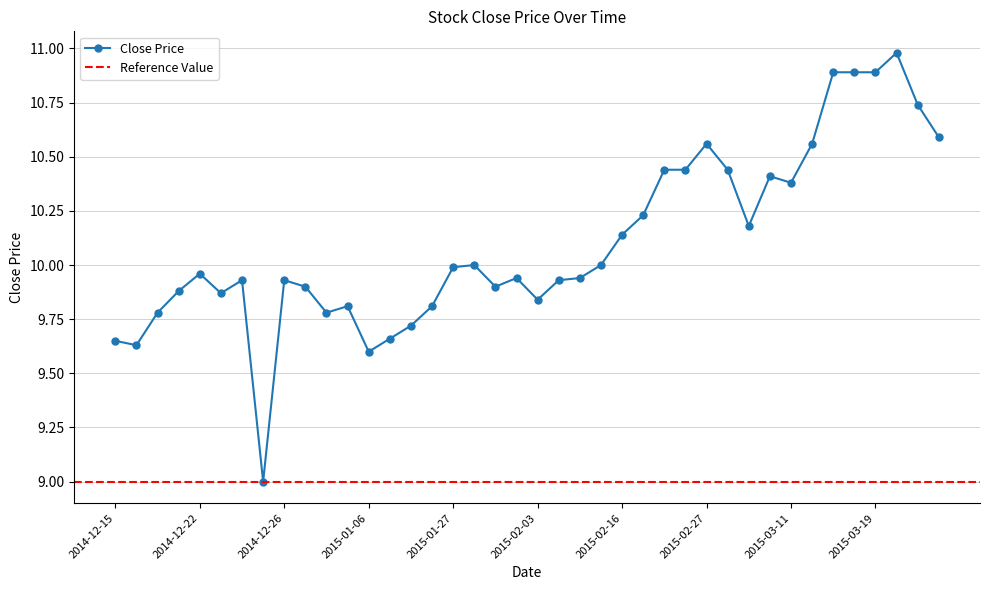

Reading left to right, transcribe all the data shown in this chart.

2014-12-15=9.7	2014-12-16=9.6	2014-12-18=9.8	2014-12-19=9.9	2014-12-22=10.0	2014-12-23=9.9	2014-12-24=9.9	2014-12-25=9.0	2014-12-26=9.9	2014-12-29=9.9	2014-12-30=9.8	2015-01-05=9.8	2015-01-06=9.6	2015-01-08=9.7	2015-01-15=9.7	2015-01-26=9.8	2015-01-27=10.0	2015-01-28=10.0	2015-01-29=9.9	2015-01-30=9.9	2015-02-03=9.8	2015-02-04=9.9	2015-02-11=9.9	2015-02-13=10.0	2015-02-16=10.1	2015-02-18=10.2	2015-02-20=10.4	2015-02-23=10.4	2015-02-27=10.6	2015-03-05=10.4	2015-03-06=10.2	2015-03-09=10.4	2015-03-11=10.4	2015-03-12=10.6	2015-03-17=10.9	2015-03-18=10.9	2015-03-19=10.9	2015-03-23=11.0	2015-03-26=10.7	2015-03-27=10.6